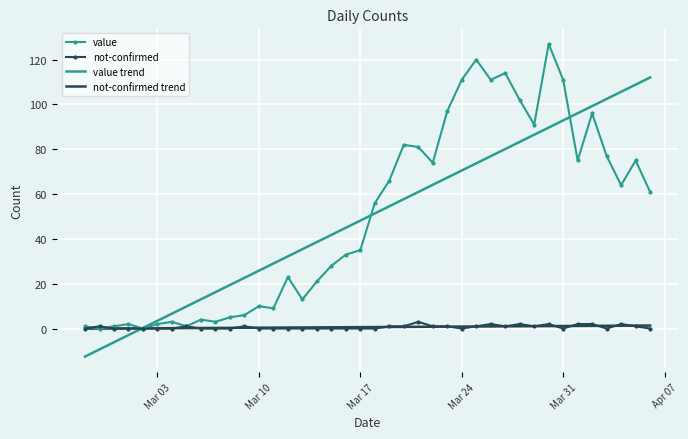

What is the highest value of the value trend series?

112.0